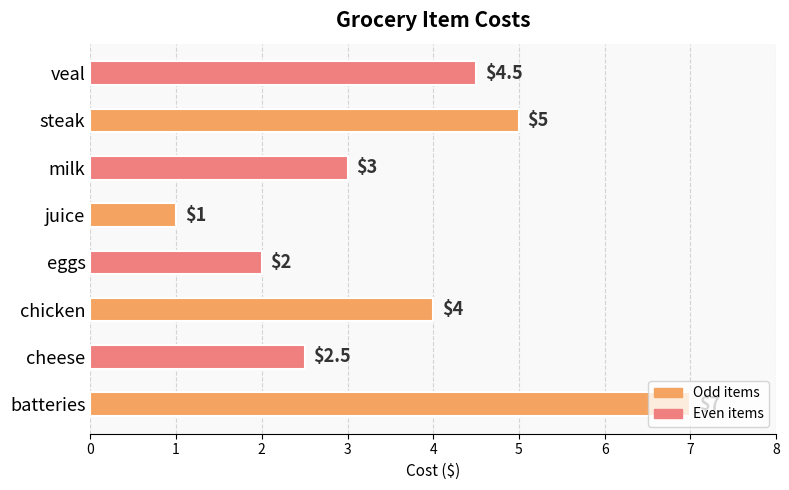

Does the chart contain any negative values?

No